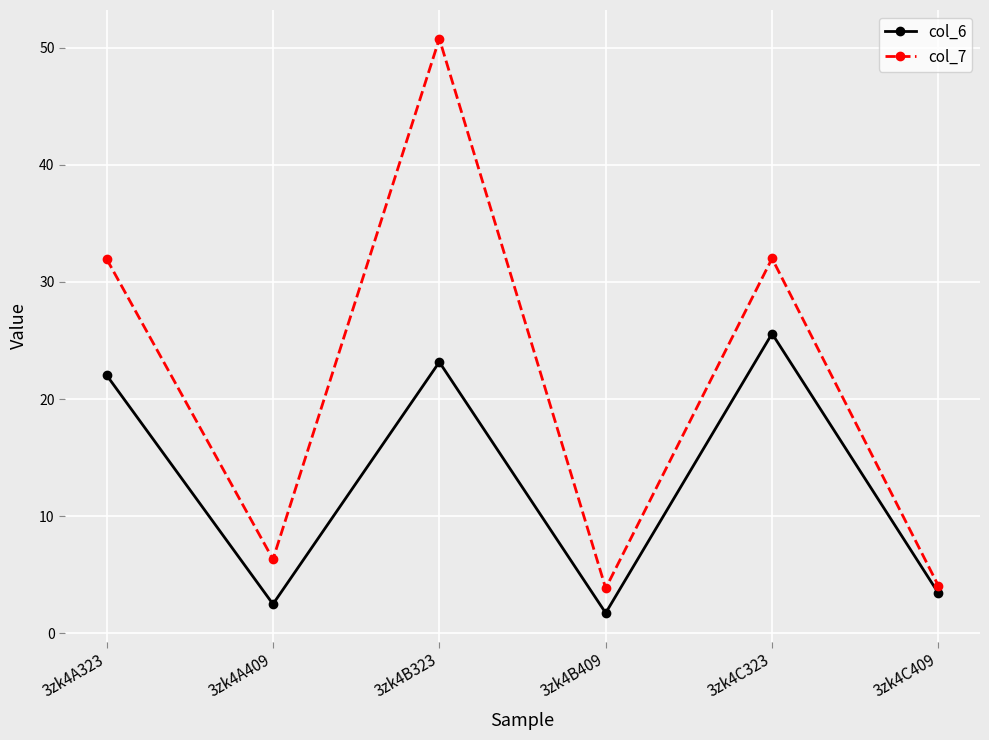

Reading right to left, extract all data points from this chart.

col_6: 3.4	25.6	1.7	23.2	2.5	22.0
col_7: 4.1	32.0	3.8	50.8	6.3	32.0